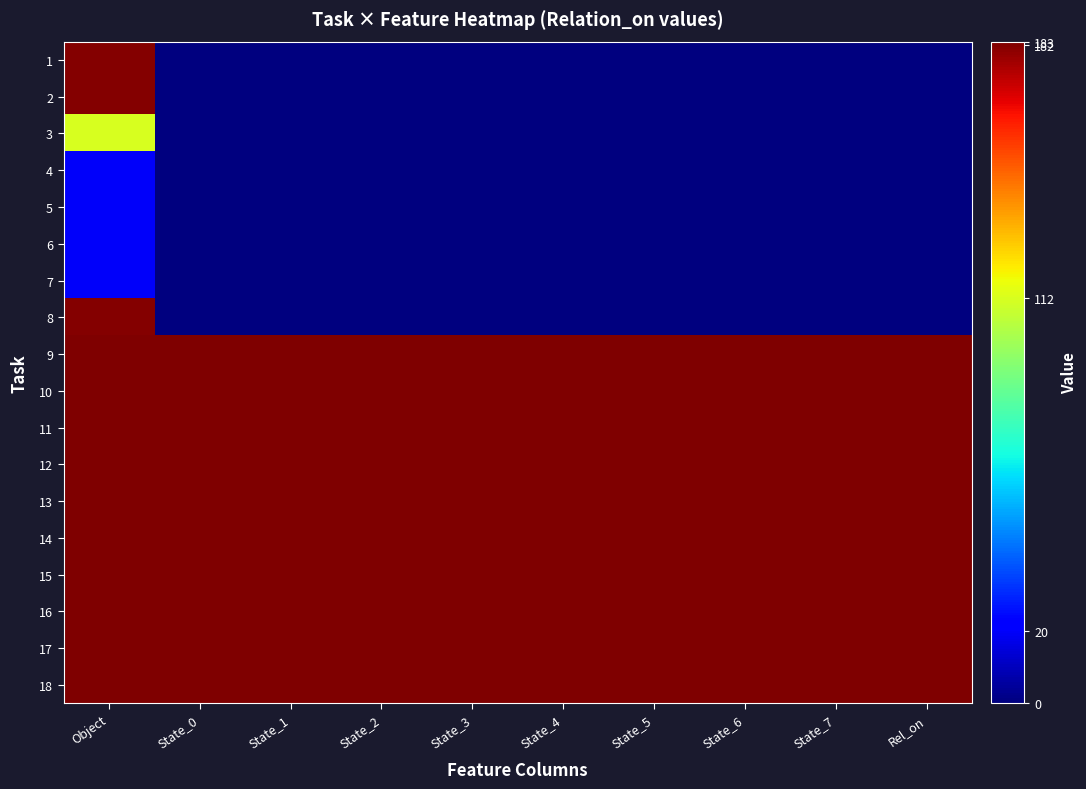

Which has a higher value, State_4 or State_3?

State_4